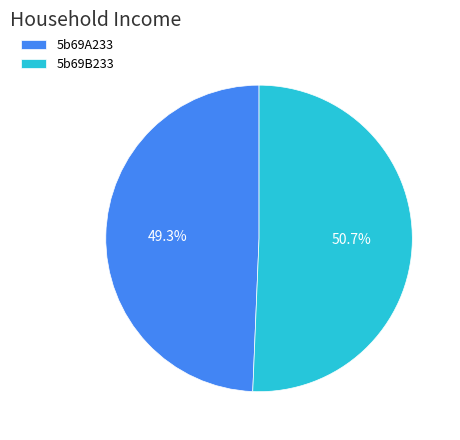

To the nearest percent, what is the average slice percentage?

50%